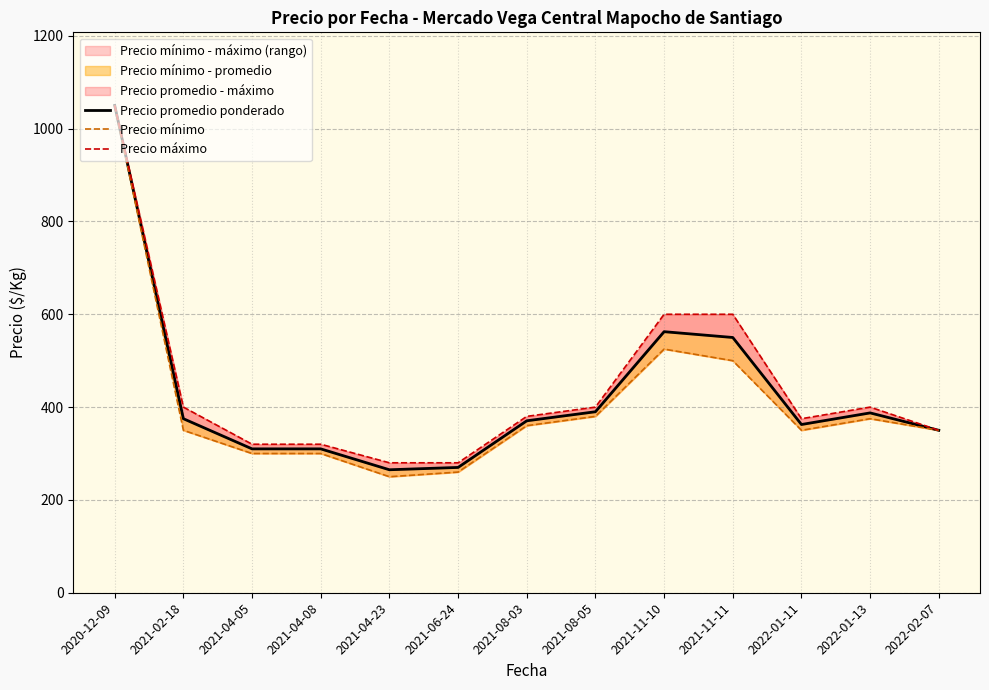

List the series in order of their peak value, highest first.

Precio promedio ponderado, Precio mínimo, Precio máximo